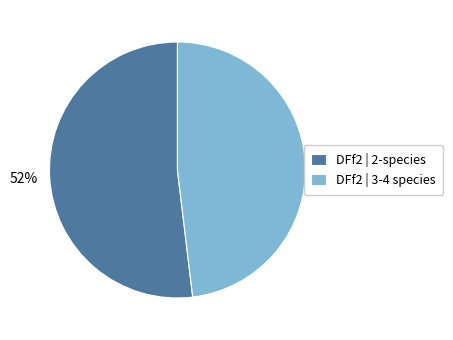

Does any single category account for the majority?

Yes